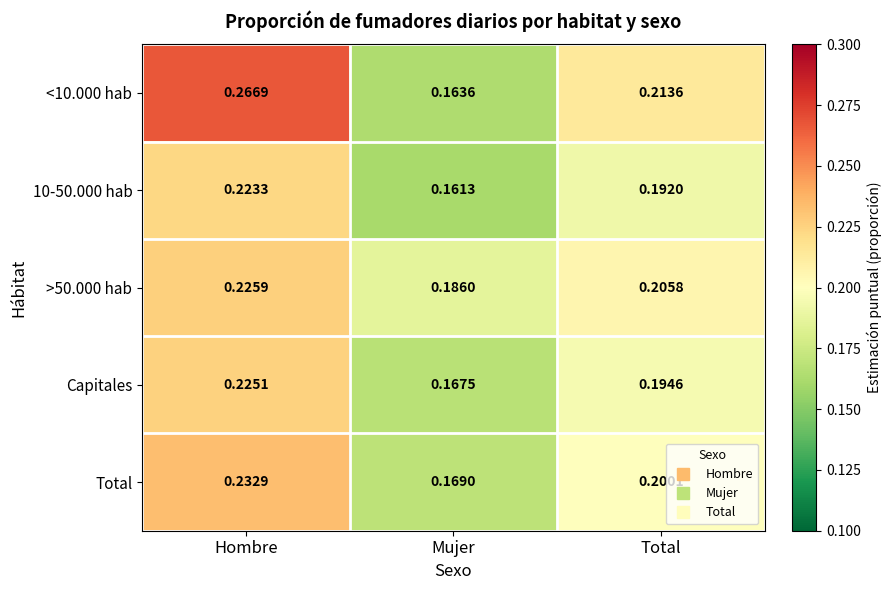

Which series has the largest total across all categories?

<10.000 hab